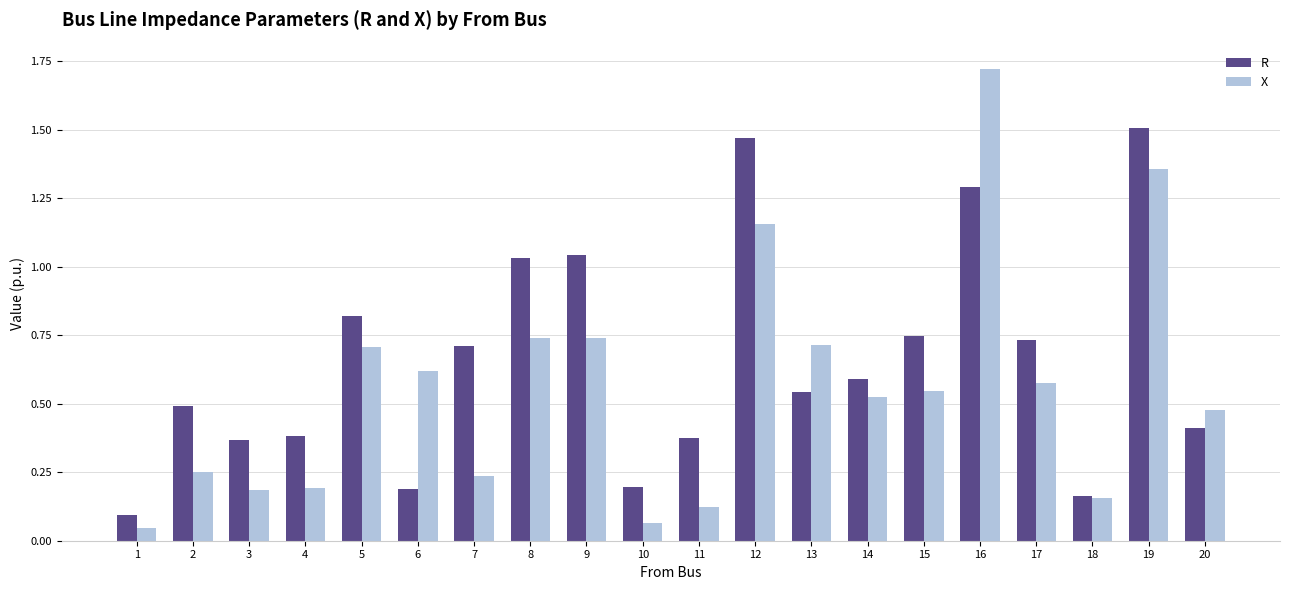

Is the value of X at 7 greater than the value of R at 11?

No